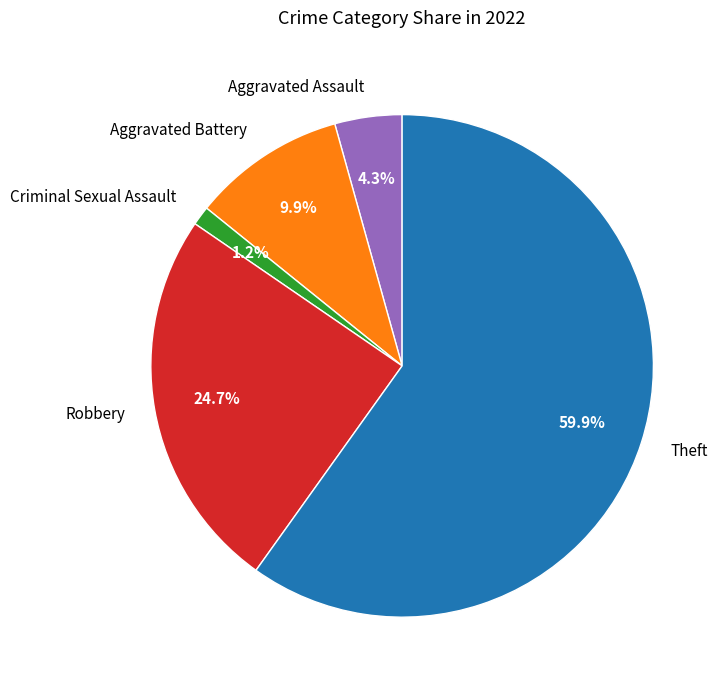

Combined, do Criminal Sexual Assault and Robbery account for over 50%?

No